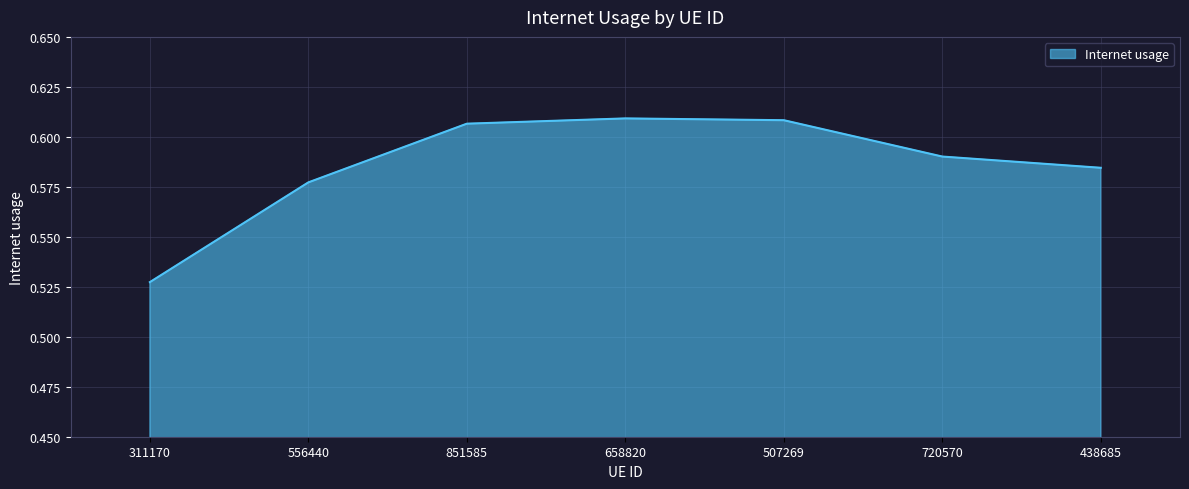

Count the values in the range 0 to 1.

7